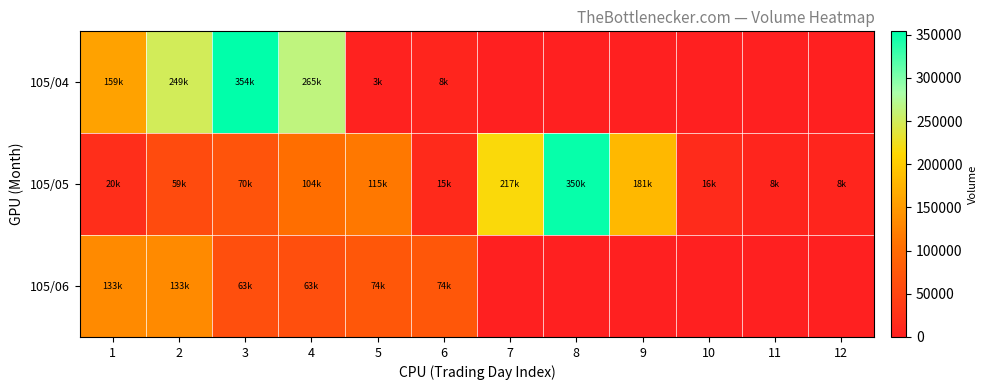

At which category is the sum across all series the highest?

3